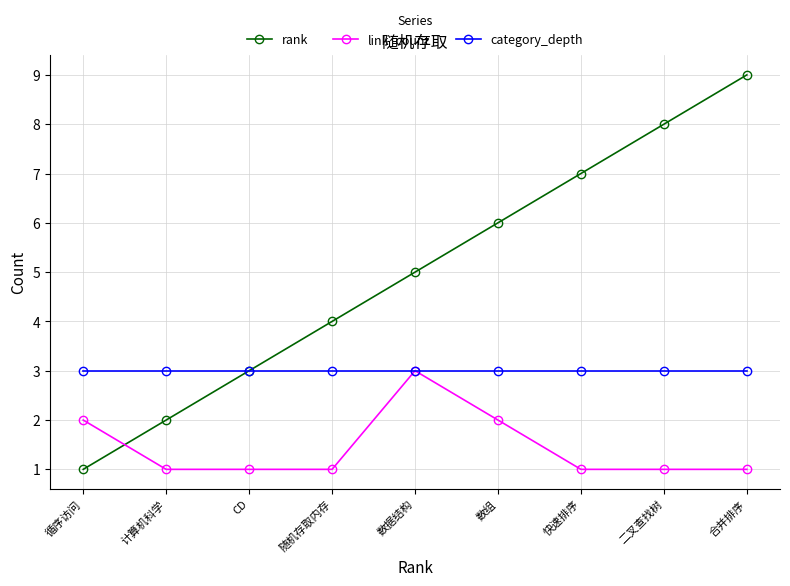

What is the value of the rank point at the 5th from the left?

5